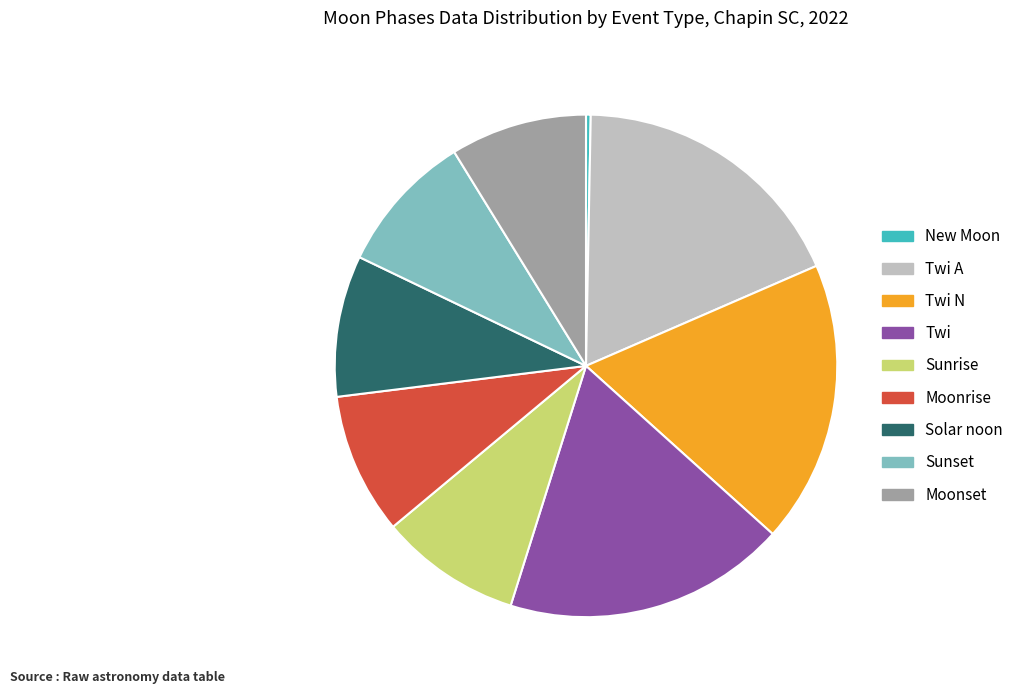

Which has a higher value, Twi A or Moonrise?

Twi A